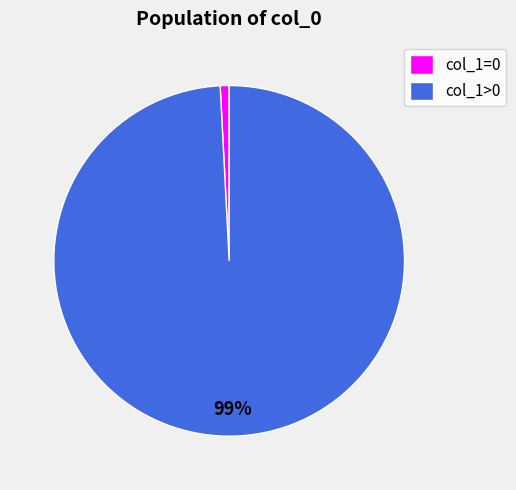

Combined, do col_1=0 and col_1>0 account for over 50%?

Yes